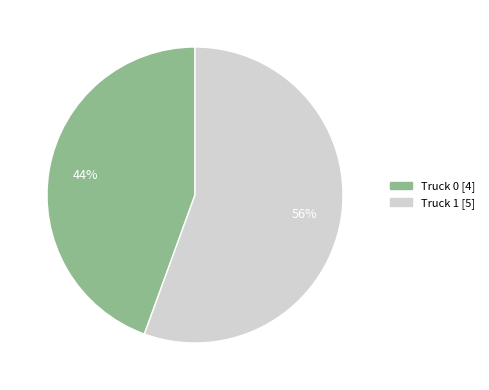

Count the number of slices in the pie.

2